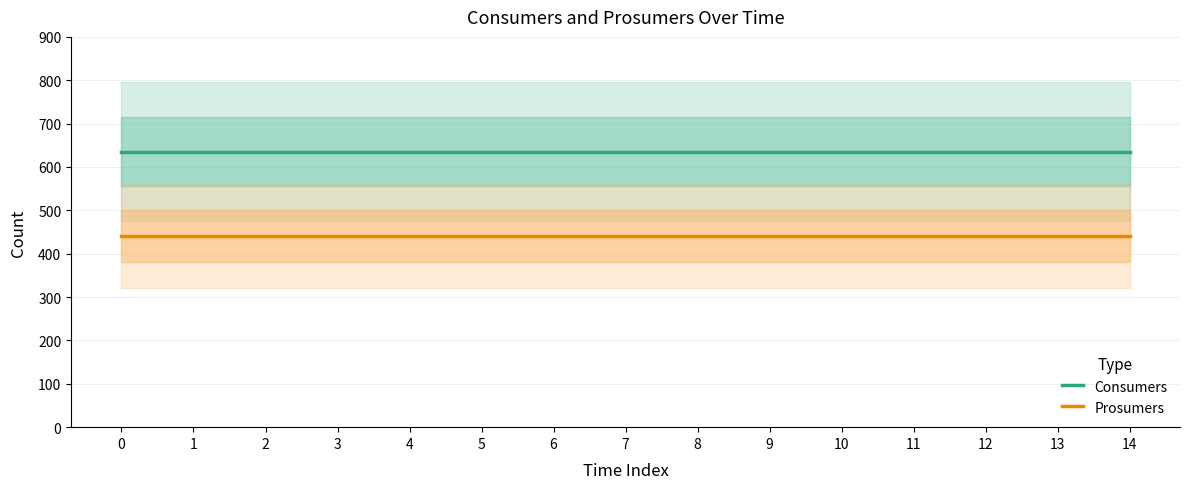

Reading left to right, what are all the values shown in this chart?

Consumers: 635	635	635	635	635	635	635	635	635	635	635	635	635	635	635
Prosumers: 440	440	440	440	440	440	440	440	440	440	440	440	440	440	440